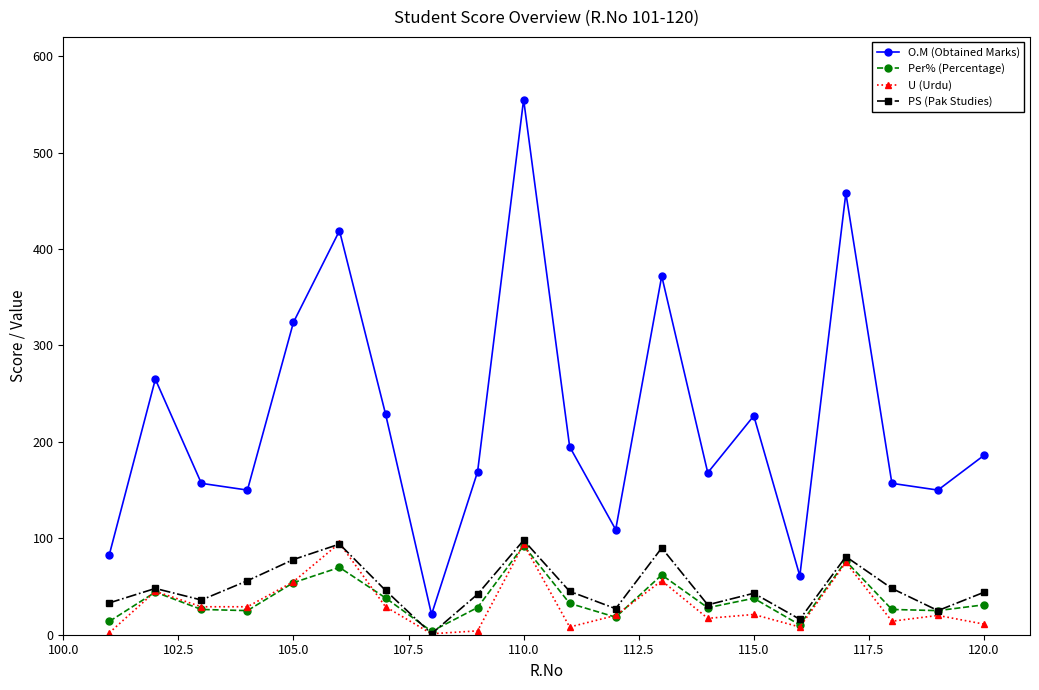

How many interior local valleys does the O.M (Obtained Marks) series have?

6